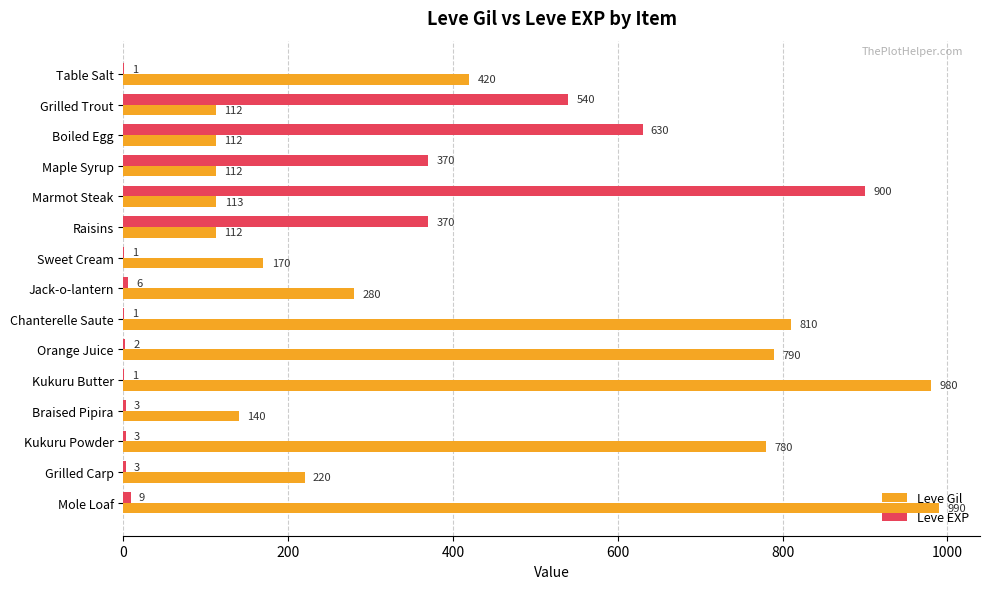

Between Jack-o-lantern and Kukuru Powder, which series saw the biggest shift?

Leve Gil